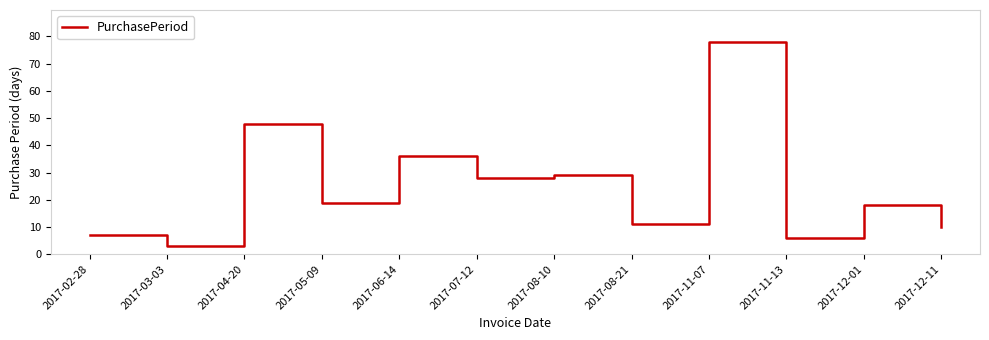

What is the average value?

24